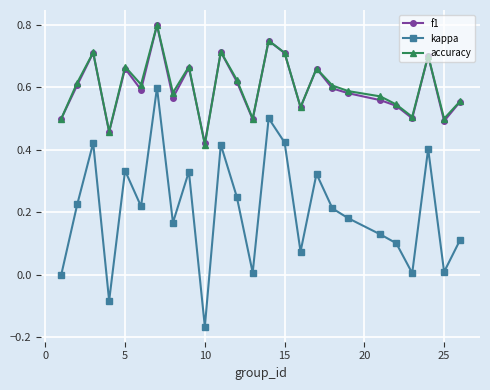

Which series has the widest spread of values?

kappa